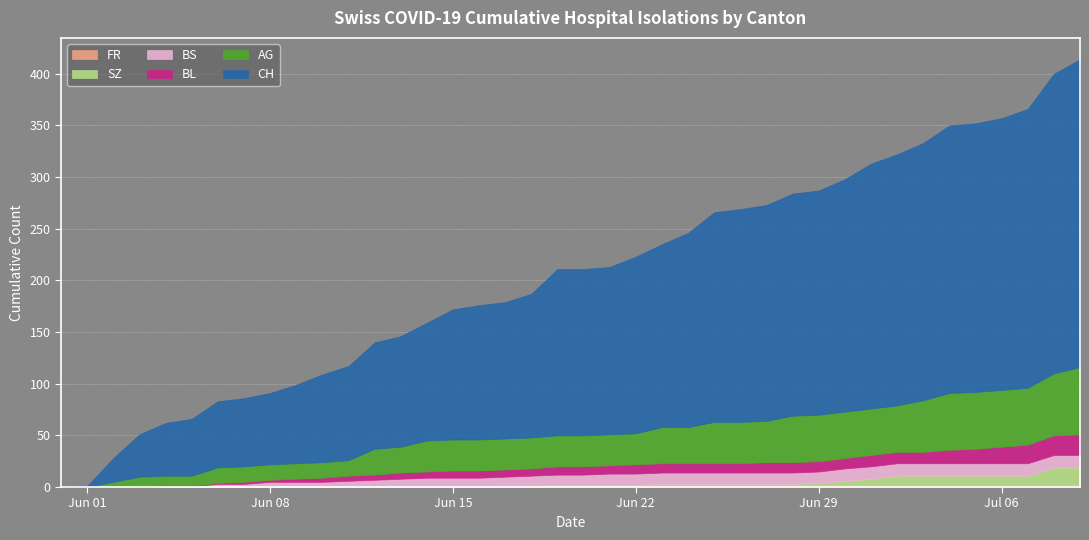

True or false: BS and FR cross at least once.

False